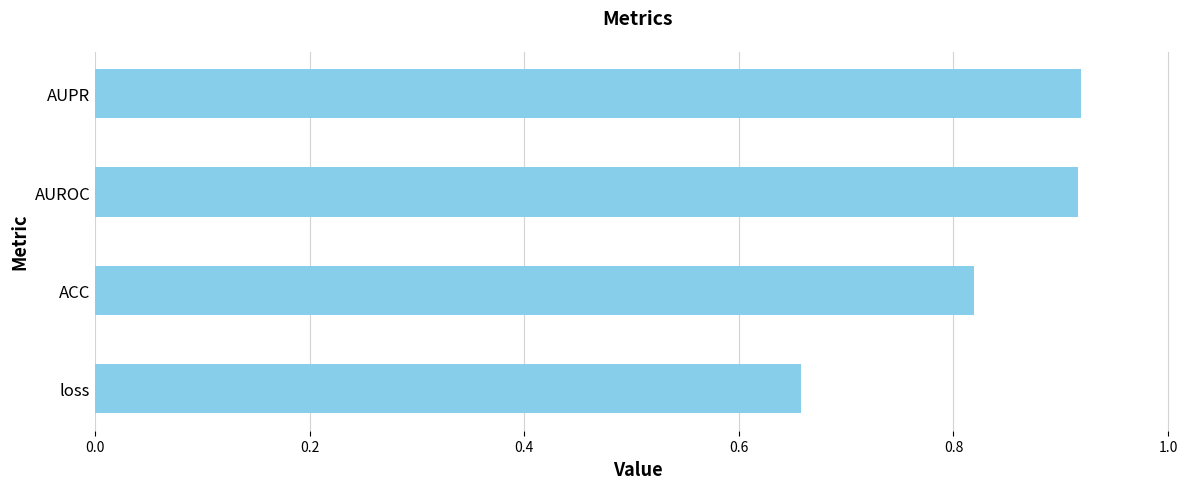

Which category has the lowest value across all series?

loss